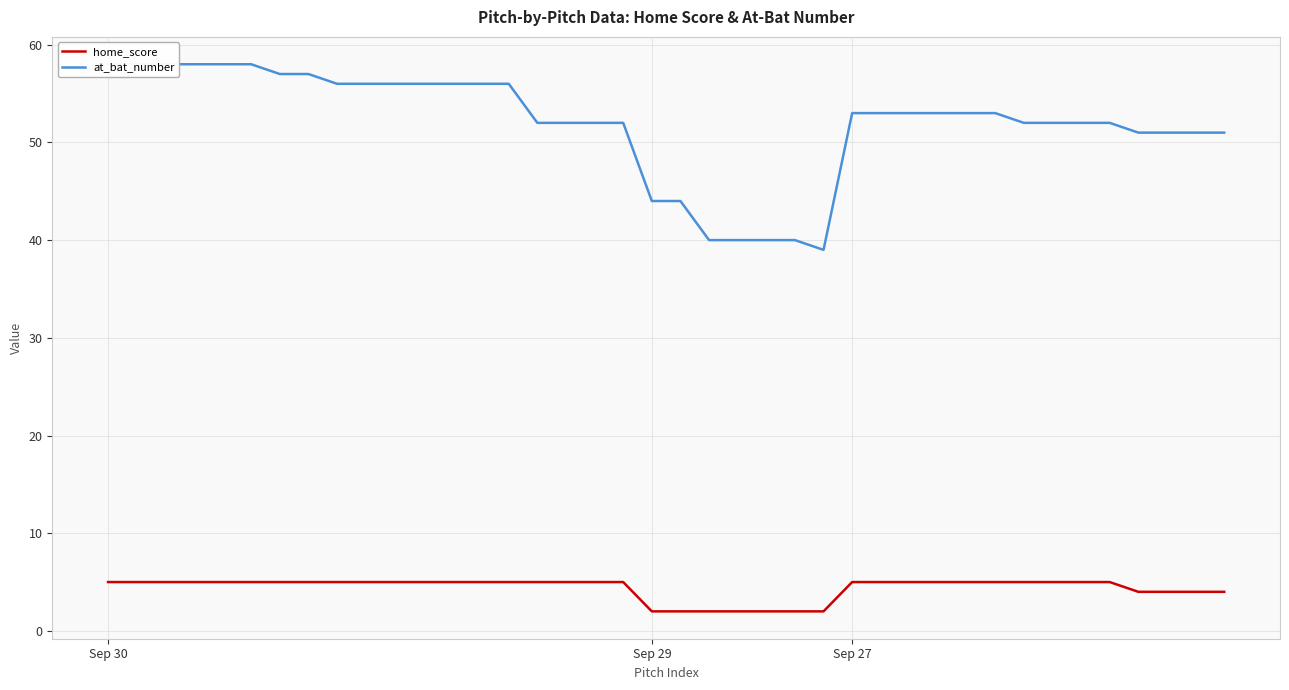

True or false: home_score has a value of 5 at 31.

True